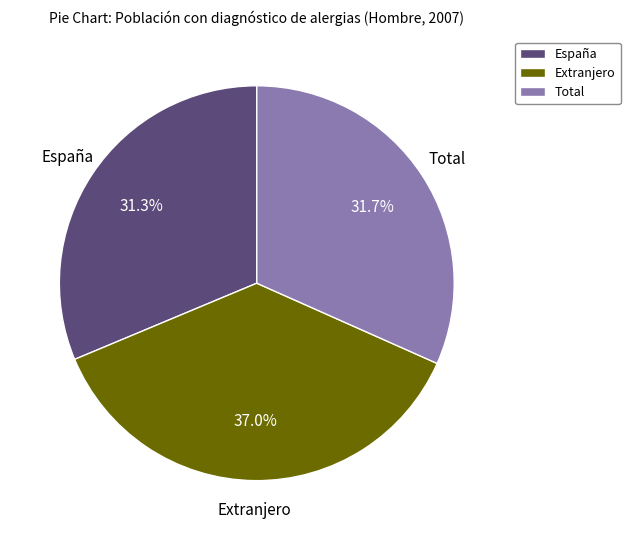

What portion of the pie excludes Total?

68.3%